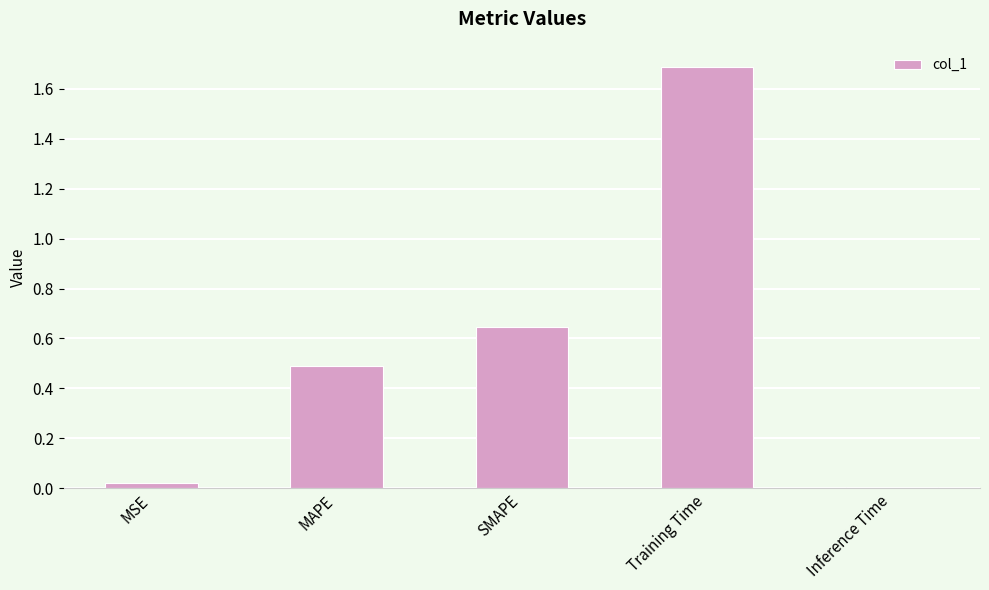

List the labels in order of value, largest first.

Training Time, SMAPE, MAPE, MSE, Inference Time